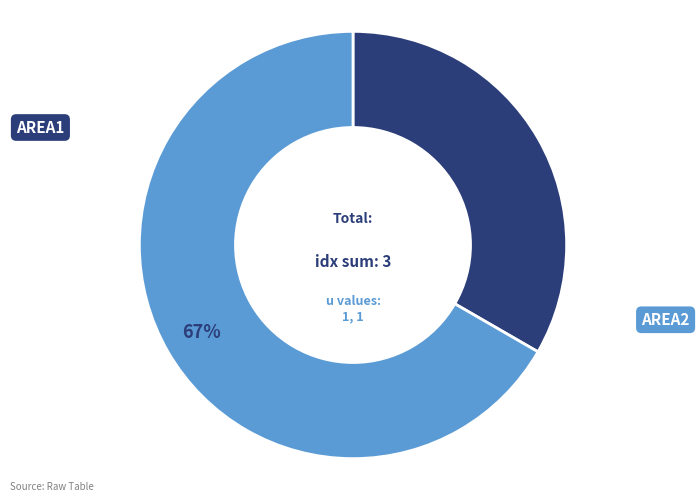

Is it true that AREA1 is 39% of the pie?

False